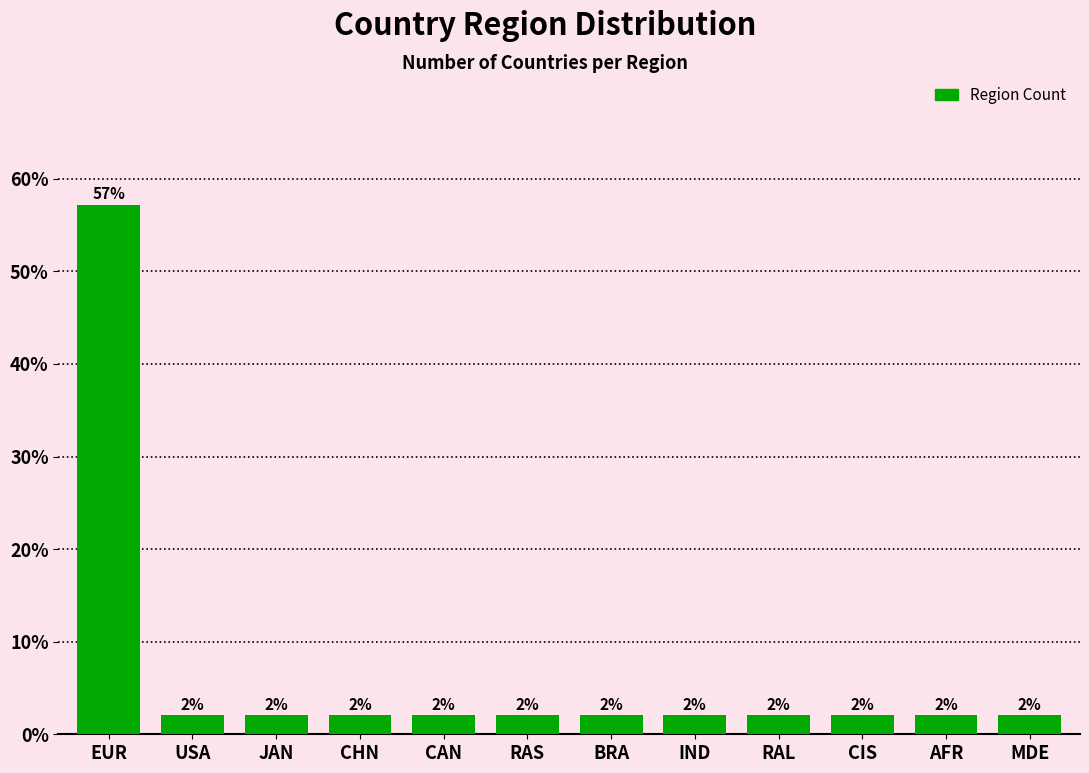

What is the maximum value shown in the chart?

57.1